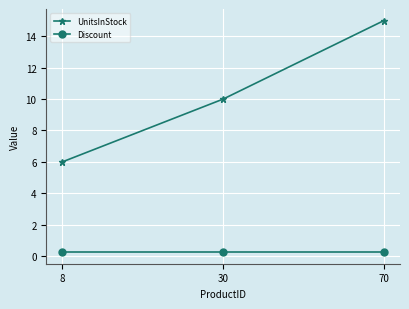

What is the approximate value of UnitsInStock at 30?

10.0